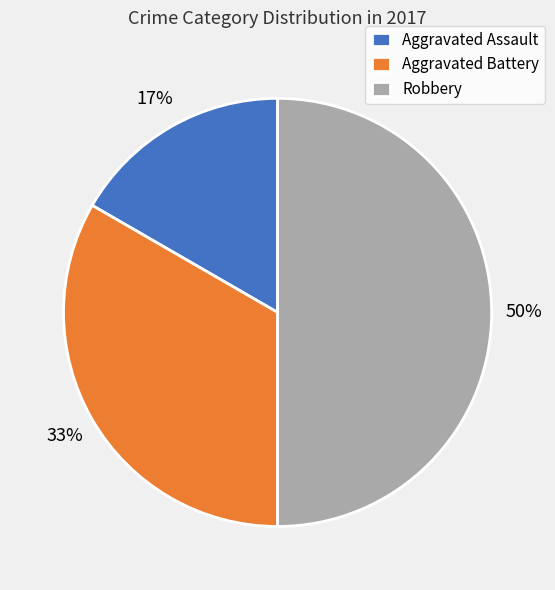

Do Robbery and Aggravated Assault together represent more than half of the pie?

Yes